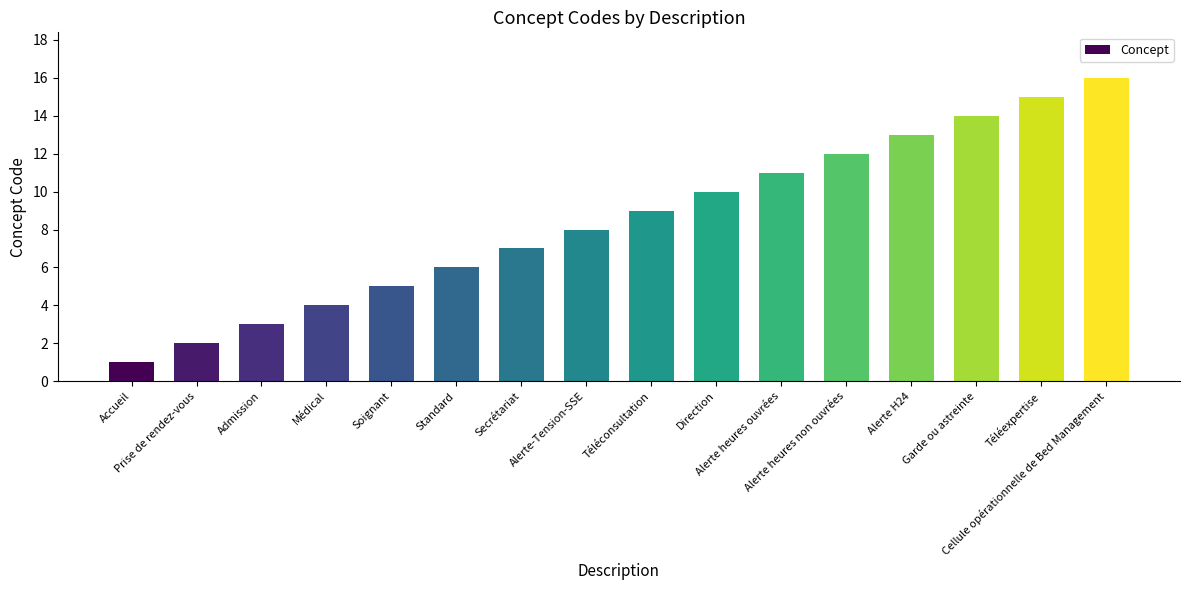

Count the number of data series in this chart.

1